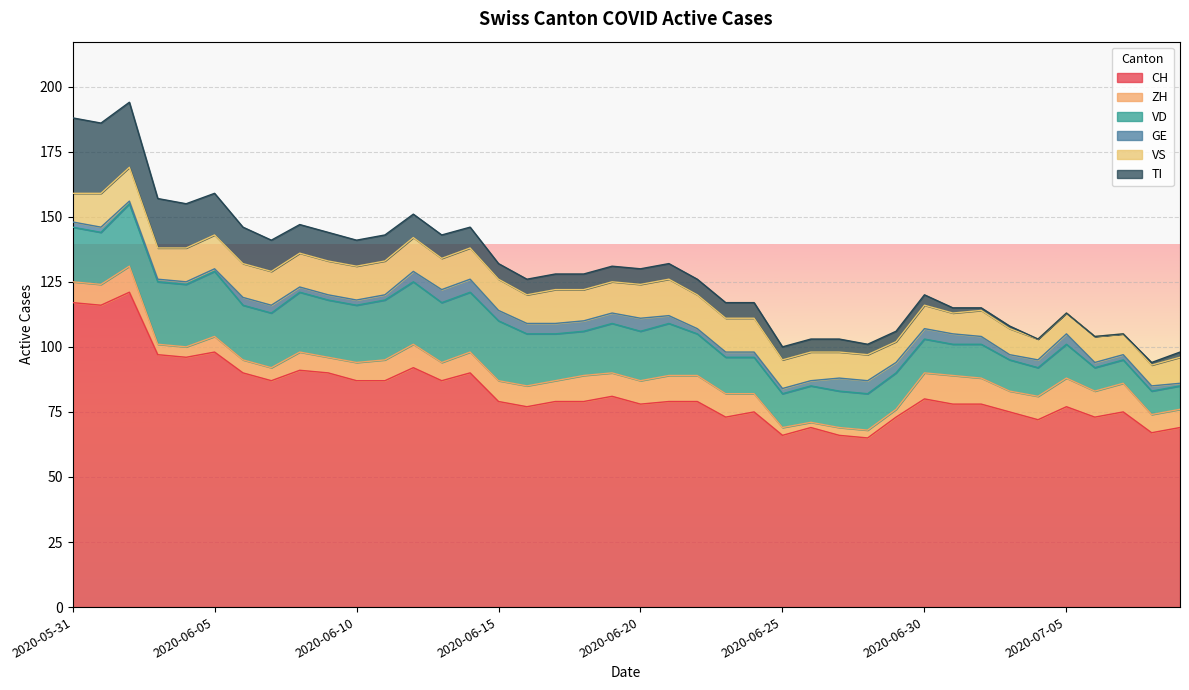

Reading left to right, extract all data points from this chart.

CH: 117	116	121	97	96	98	90	87	91	90	87	87	92	87	90	79	77	79	79	81	78	79	79	73	75	66	69	66	65	73	80	78	78	75	72	77	73	75	67	69
ZH: 8	8	10	4	4	6	5	5	7	6	7	8	9	7	8	8	8	8	10	9	9	10	10	9	7	3	2	3	3	3	10	11	10	8	9	11	10	11	7	7
VD: 21	20	24	24	24	25	21	21	23	22	22	23	24	23	23	23	20	18	17	19	19	20	16	14	14	13	14	14	14	14	13	12	13	12	11	13	9	9	9	9
GE: 2	2	1	1	1	1	3	3	2	2	2	2	4	5	5	4	4	4	4	4	5	3	2	2	2	2	2	5	5	4	4	4	3	2	3	4	2	2	2	1
VS: 11	13	13	12	13	13	13	13	13	13	13	13	13	12	12	12	11	13	12	12	13	14	13	13	13	11	11	10	10	8	9	8	10	10	8	8	10	8	8	10
TI: 29	27	25	19	17	16	14	12	11	11	10	10	9	9	8	6	6	6	6	6	6	6	6	6	6	5	5	5	4	4	4	2	1	1	0	0	0	0	1	2